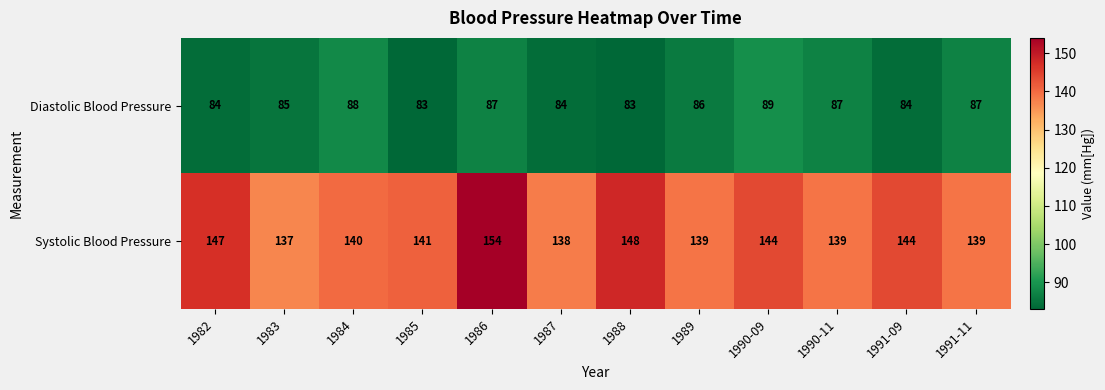

Between 1986 and 1987, which series saw the biggest shift?

Systolic Blood Pressure